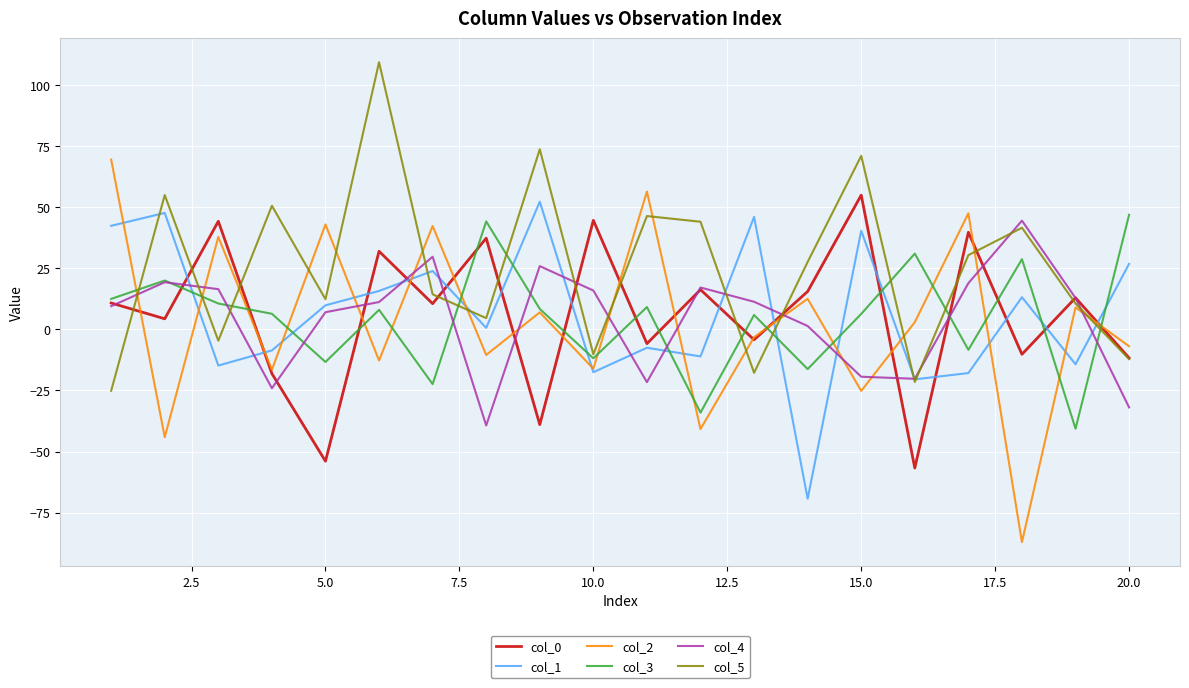

Which series has the widest spread of values?

col_2